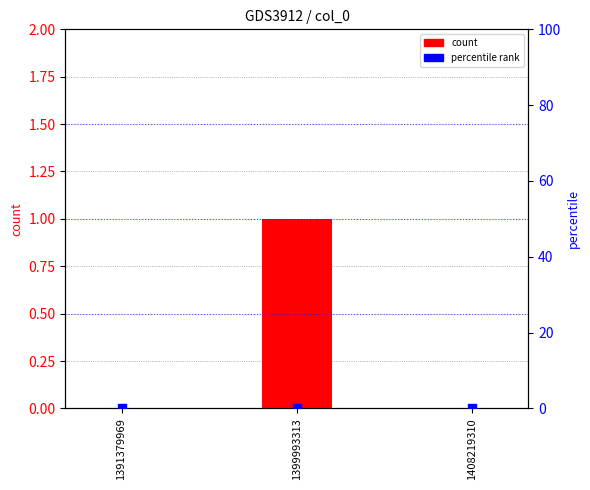

At how many categories does at least one series exceed 0?

1